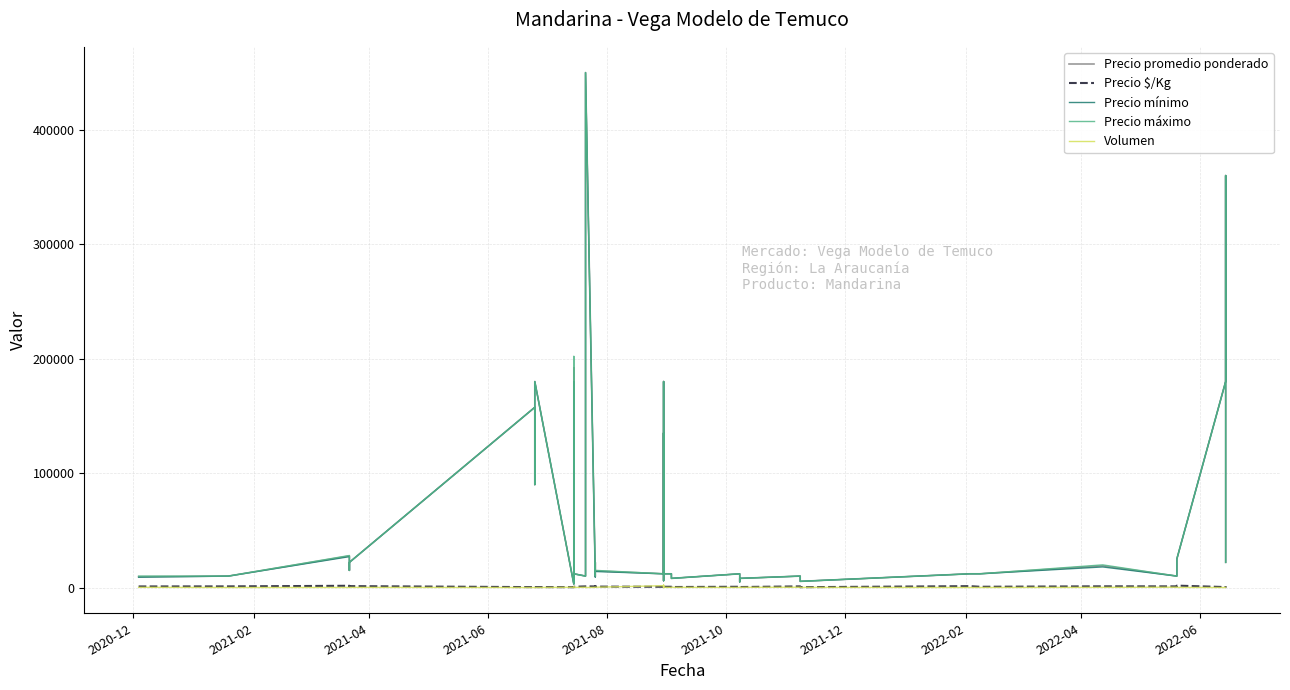

Reading left to right, transcribe all the data shown in this chart.

Precio promedio ponderado: 9471	10000	27600	15000	22000	157500	90000	180000	3000	192000	4000	7472	6000	12000	10000	450000	9556	22000	14538	12000	180000	6000	135000	21206	12000	12000	8000	12000	5000	8000	10000	5400	12000	12000	18993	10000	25000	180000	360000	22000
Precio $/Kg: 947	1000	1533	1000	1222	350	200	400	300	427	400	415	600	667	1000	1000	956	1100	808	667	400	600	300	1060	667	667	444	667	278	444	1000	300	1200	667	1055	1000	1667	400	800	1222
Precio mínimo: 9000	10000	27000	15000	22000	157500	90000	180000	3000	180000	4000	7000	6000	12000	10000	450000	9000	22000	14000	12000	180000	6000	135000	20000	12000	12000	8000	12000	5000	8000	10000	5400	12000	12000	18000	10000	25000	180000	360000	22000
Precio máximo: 10000	10000	28000	15000	22000	157500	90000	180000	3000	202000	4000	8000	6000	12000	10000	450000	10000	22000	15000	12000	180000	6000	135000	22000	12000	12000	8000	12000	5000	8000	10000	5400	12000	12000	19800	10000	25000	180000	360000	22000
Volumen: 170	25	50	70	120	8	5	10	200	22	600	530	150	100	250	5	180	200	260	1600	12	2180	15	630	185	115	165	80	40	160	250	125	35	50	145	300	100	2	5	150